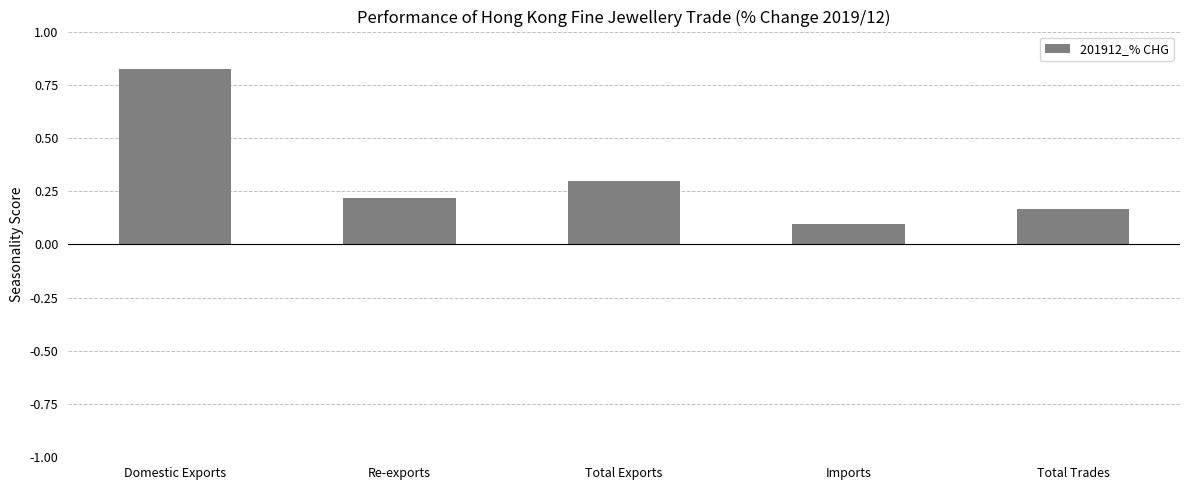

Is it true that the value at Total Trades is 0.2?

True